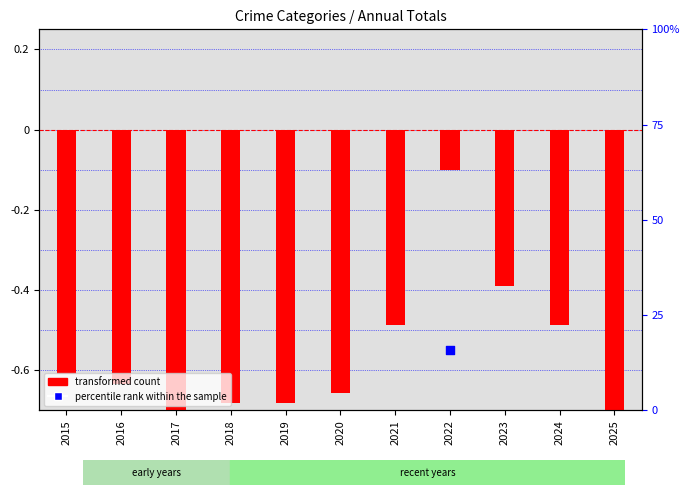

Between 2017 and 2018, which is larger?

2018